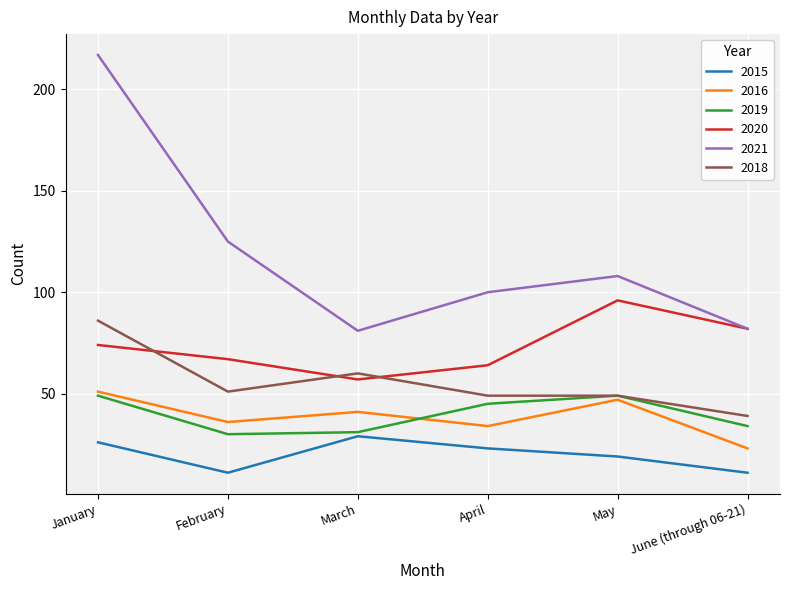

What are all the series names shown in the legend?

2015, 2016, 2019, 2020, 2021, 2018